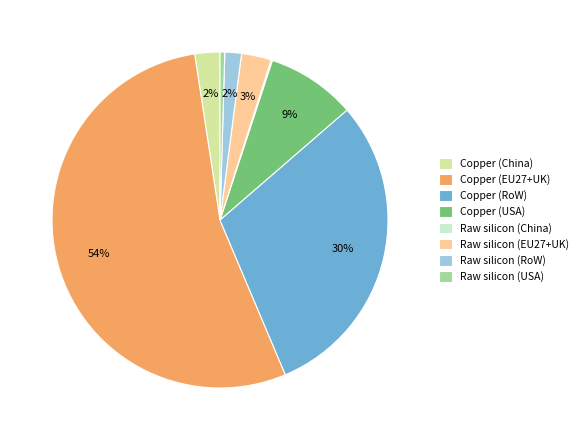

Combined, do Copper (China) and Raw silicon (USA) account for over 50%?

No